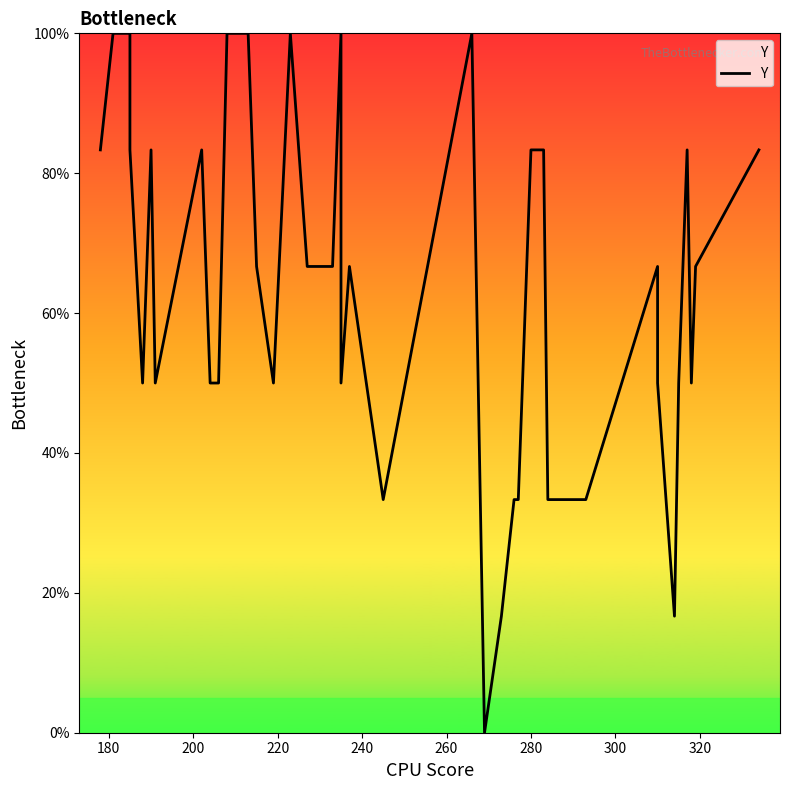

The value at 27 is 17.4. True or false?

False